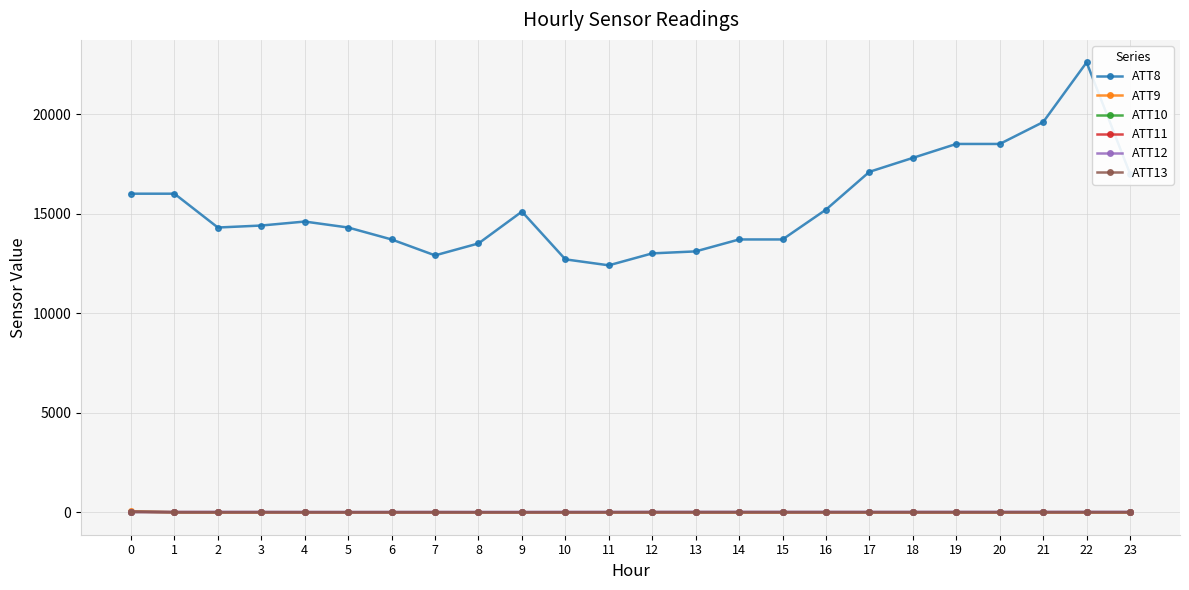

Which series has the largest total across all categories?

ATT8